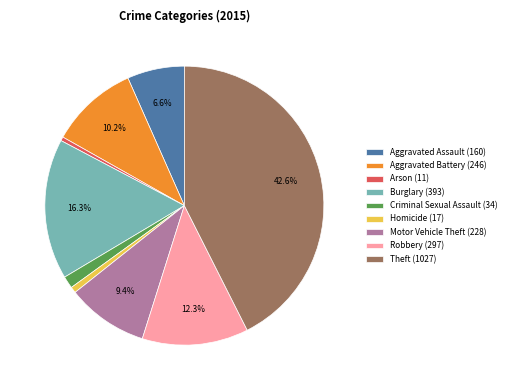

Is it true that Arson is 0% of the pie?

True